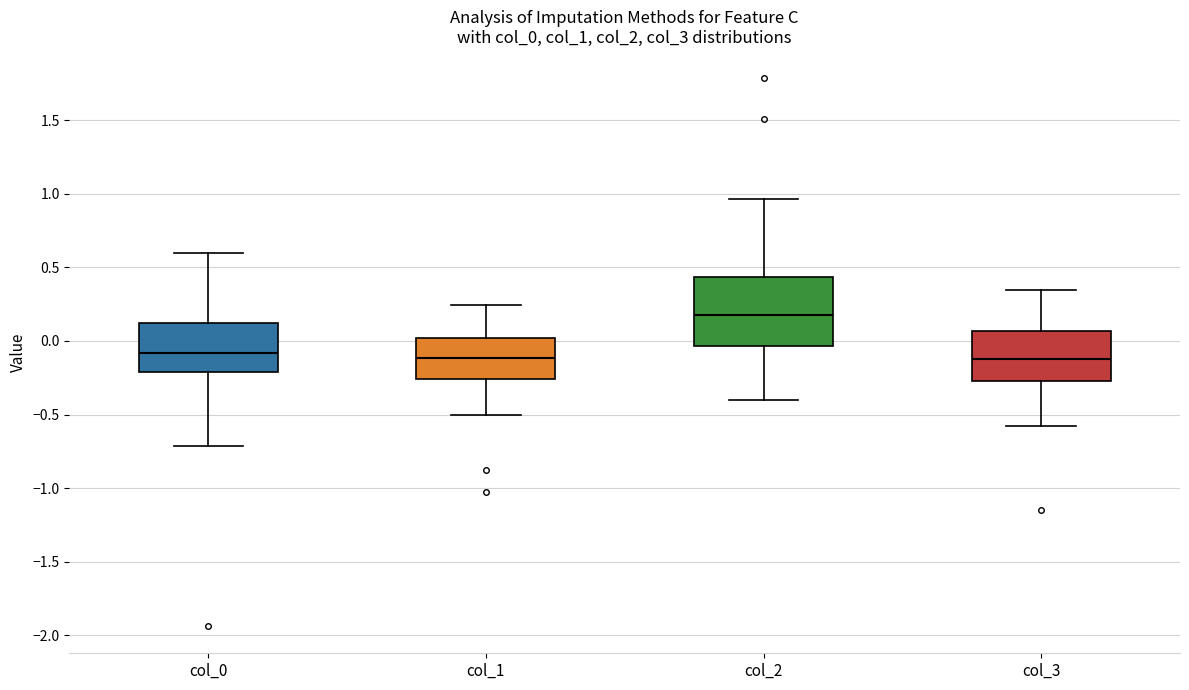

Where is the lower edge of the box for col_3 on the y-axis? The values are not printed on the chart, so give them approximately, as read against the axis.

-0.25